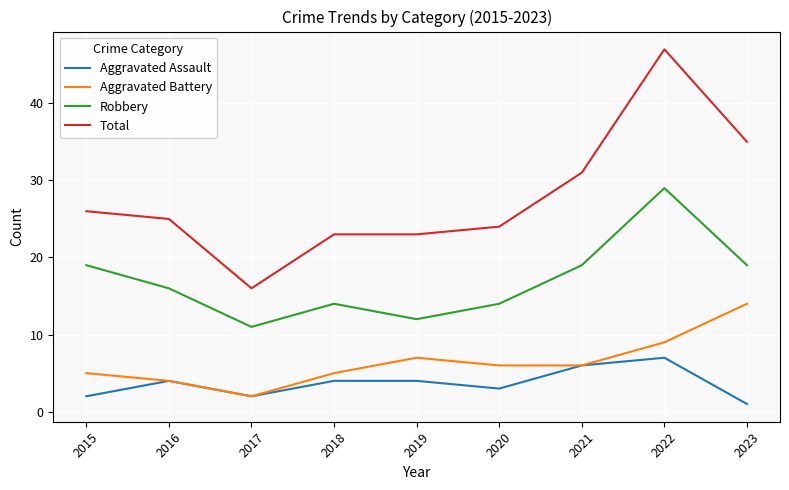

The Robbery series shows 12 at 2019. True or false?

True